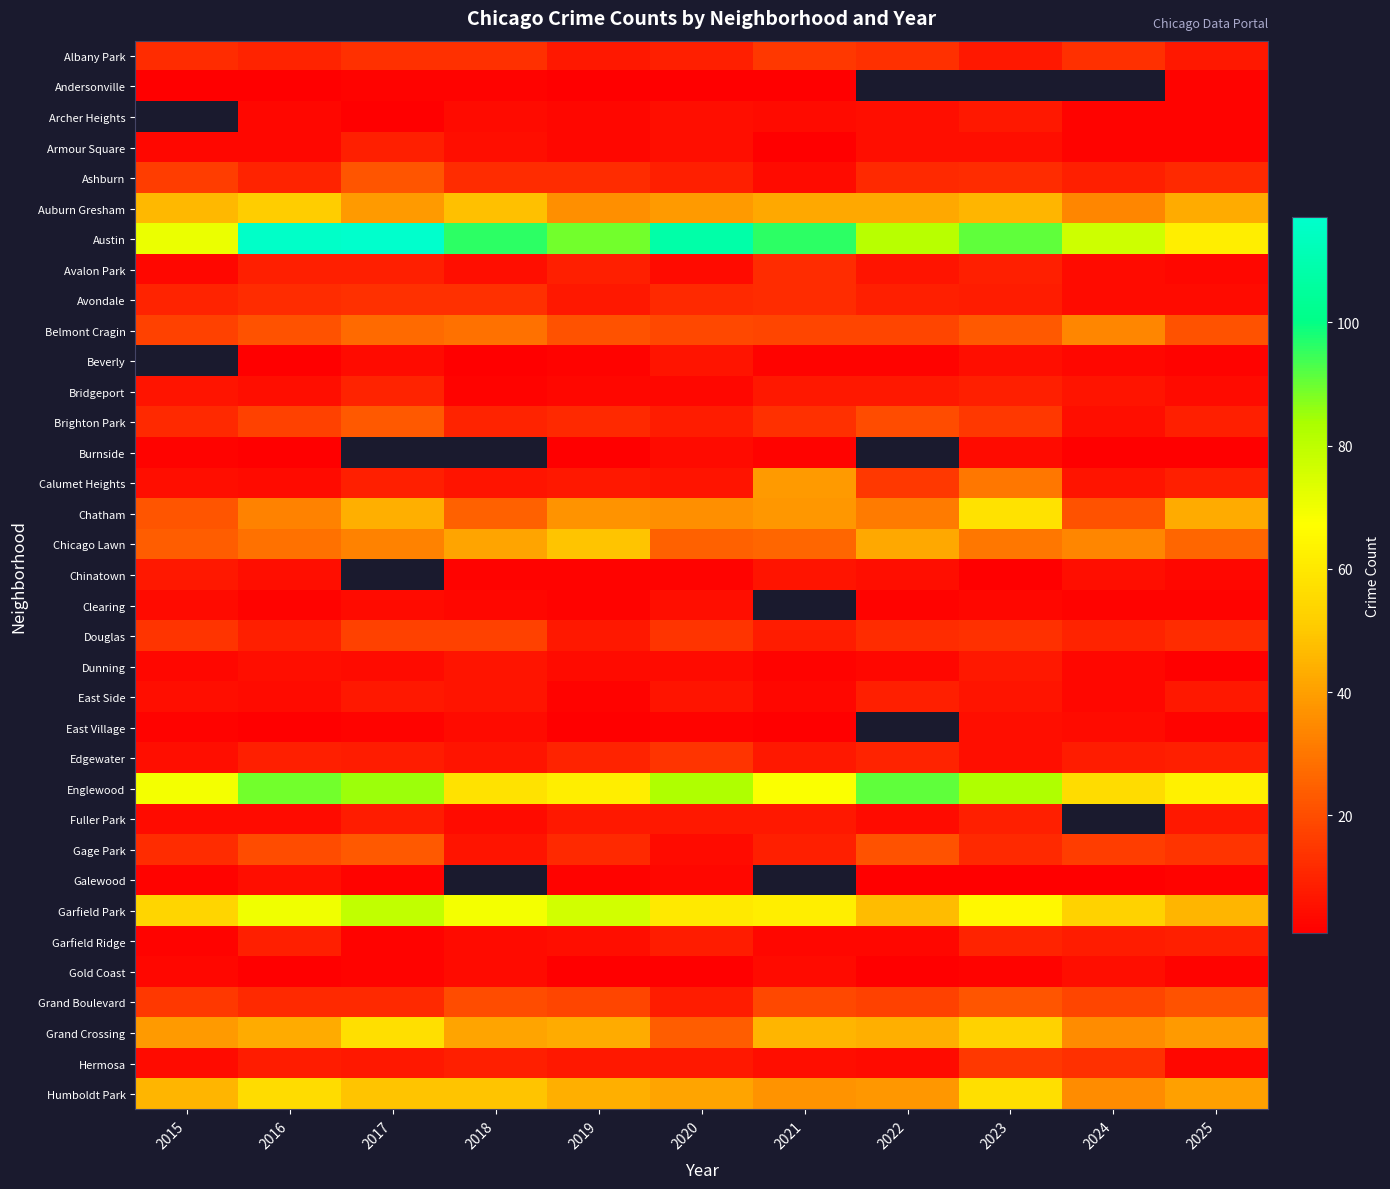

Is it true that Edgewater equals 15.4 at 2025?

False